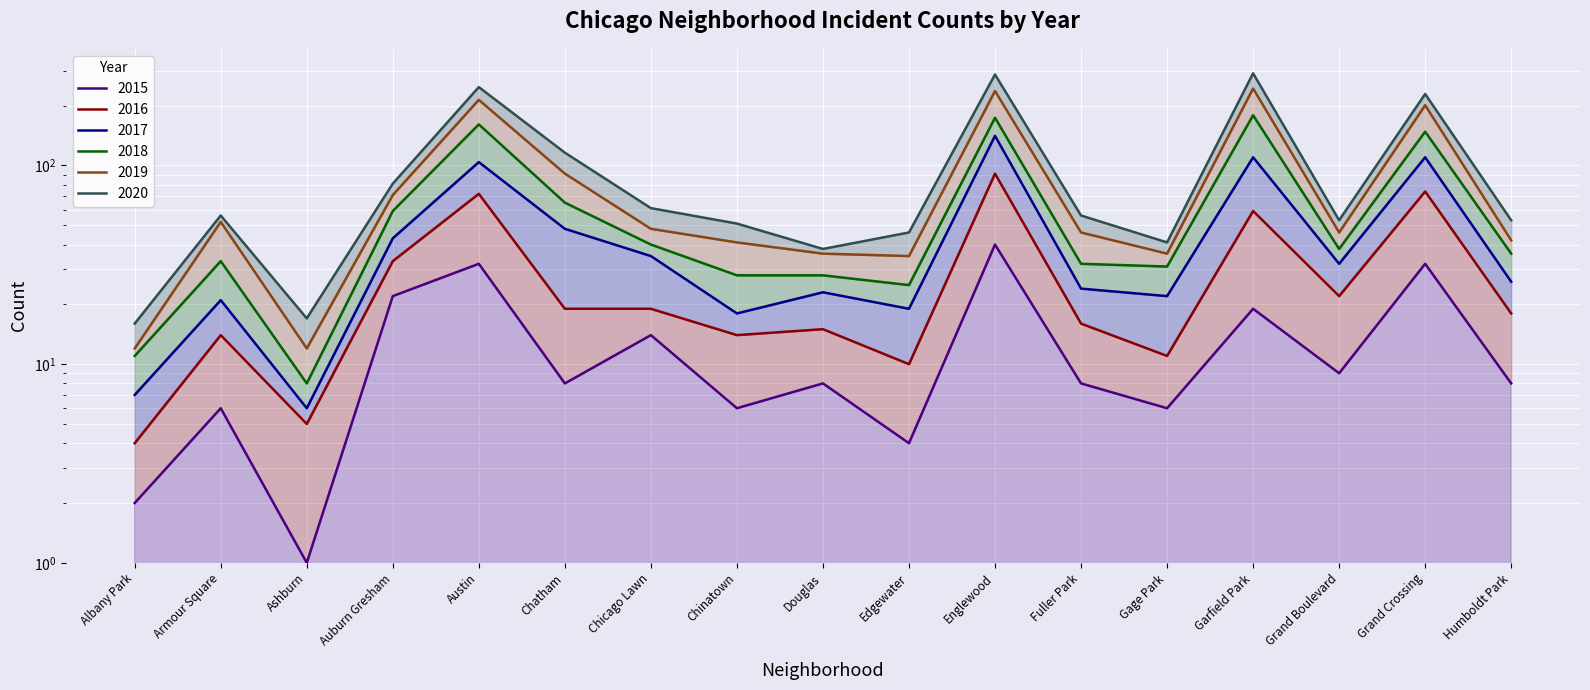

At which label is 2015 closest to 20?

Garfield Park